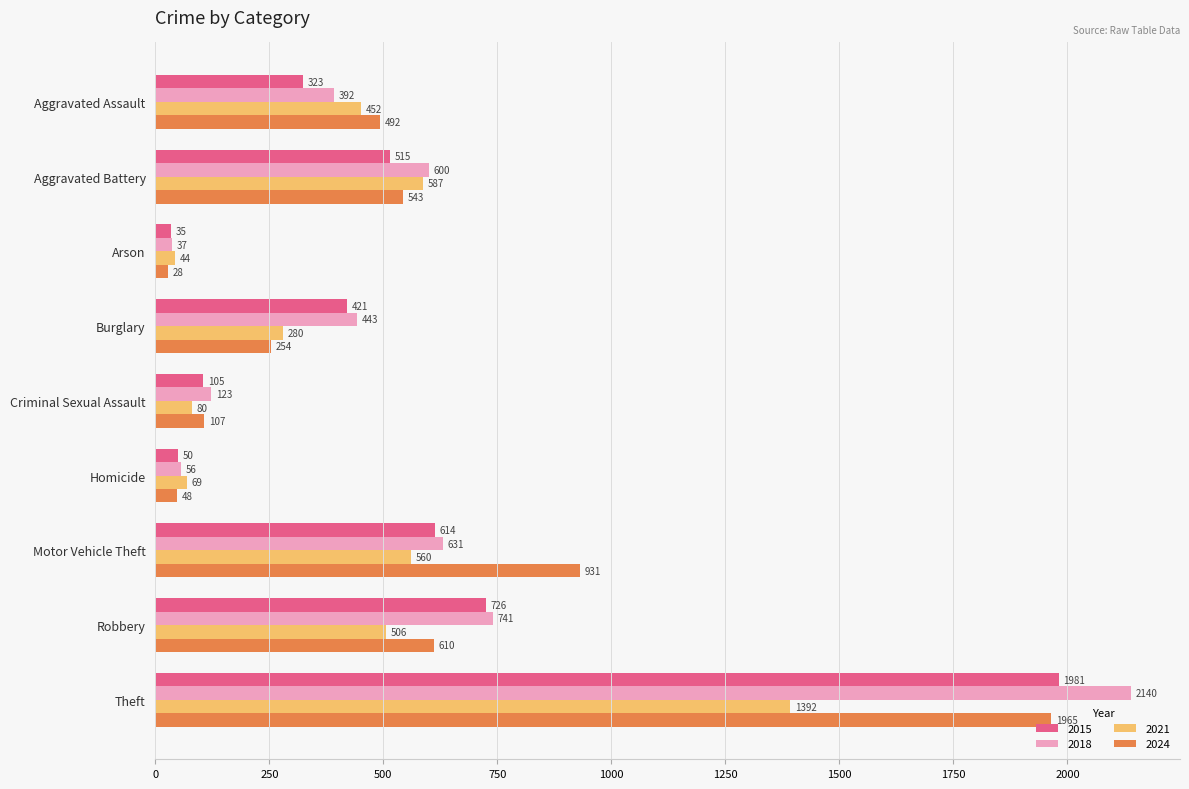

What is the lowest value of the 2015 series?

35